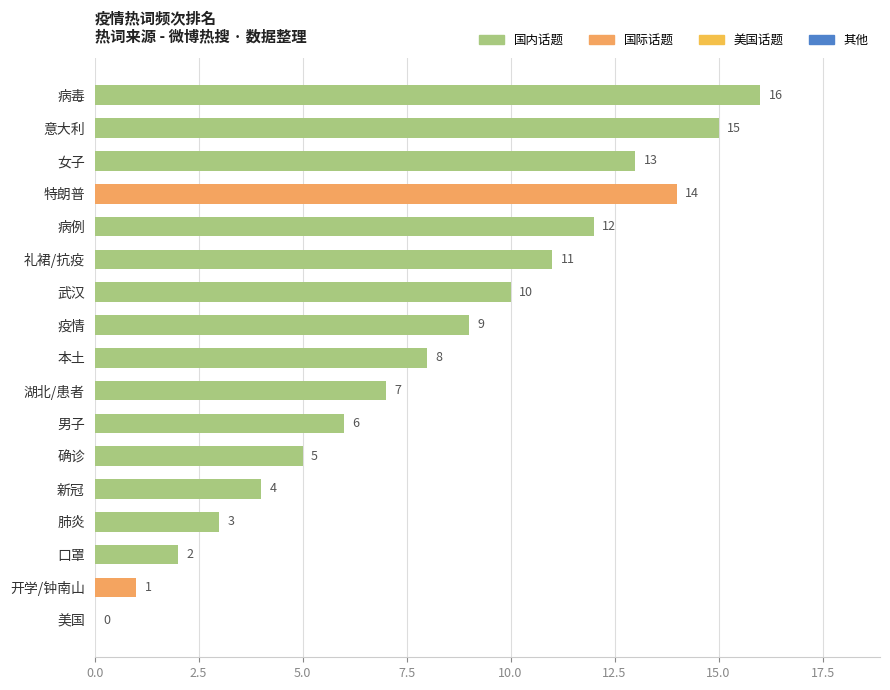

Does the chart contain stacked bars?

No